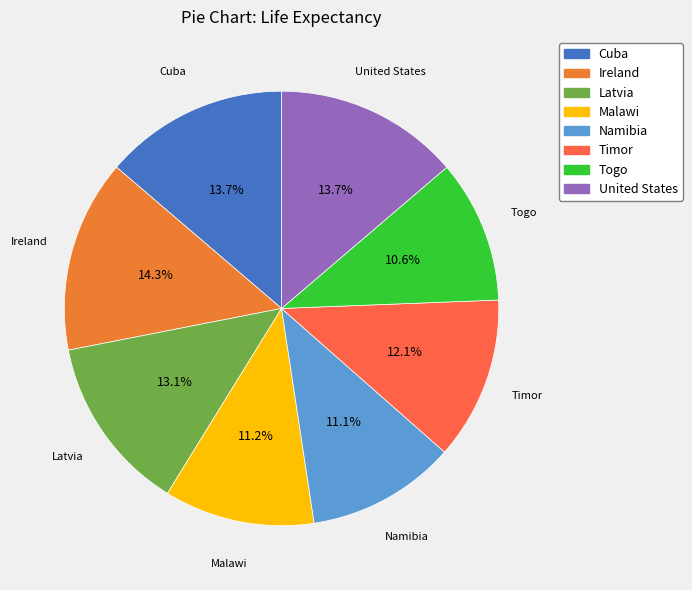

Is there any slice that represents more than half of the pie?

No